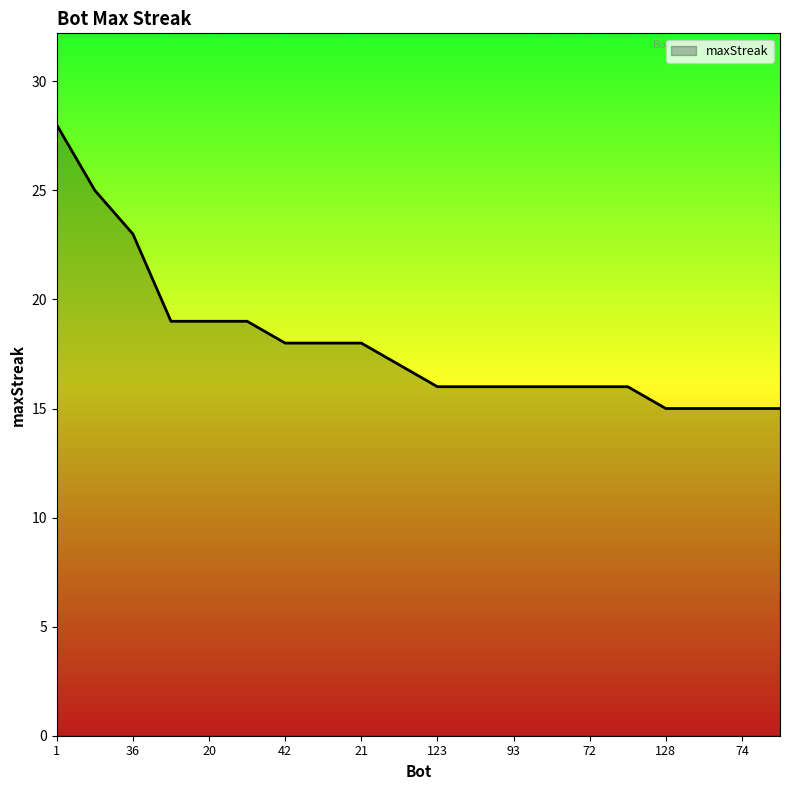

What is the maximum value shown in the chart?

28